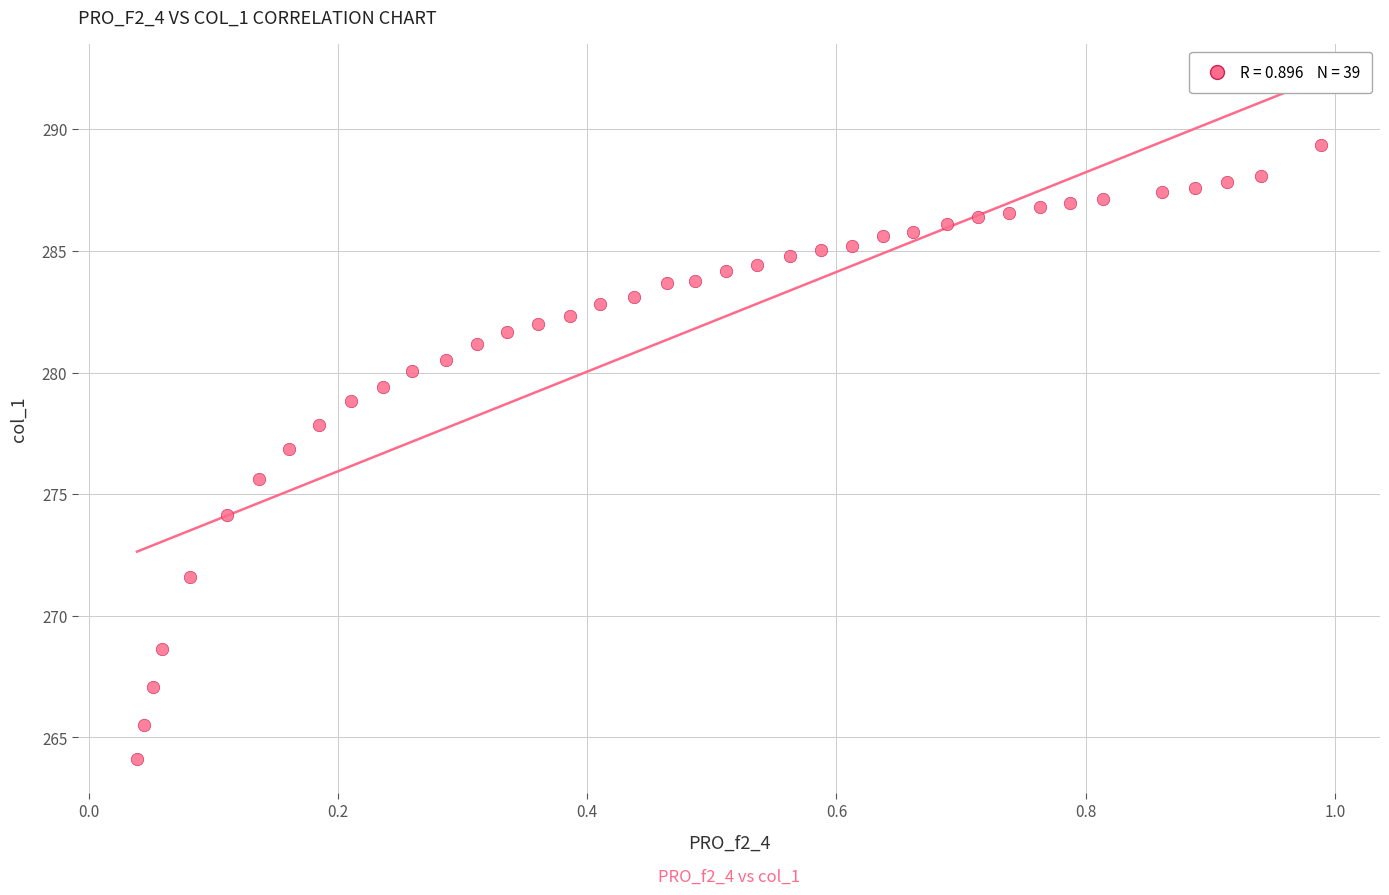

What Y value in the scatter plot is closest to 276?

275.6